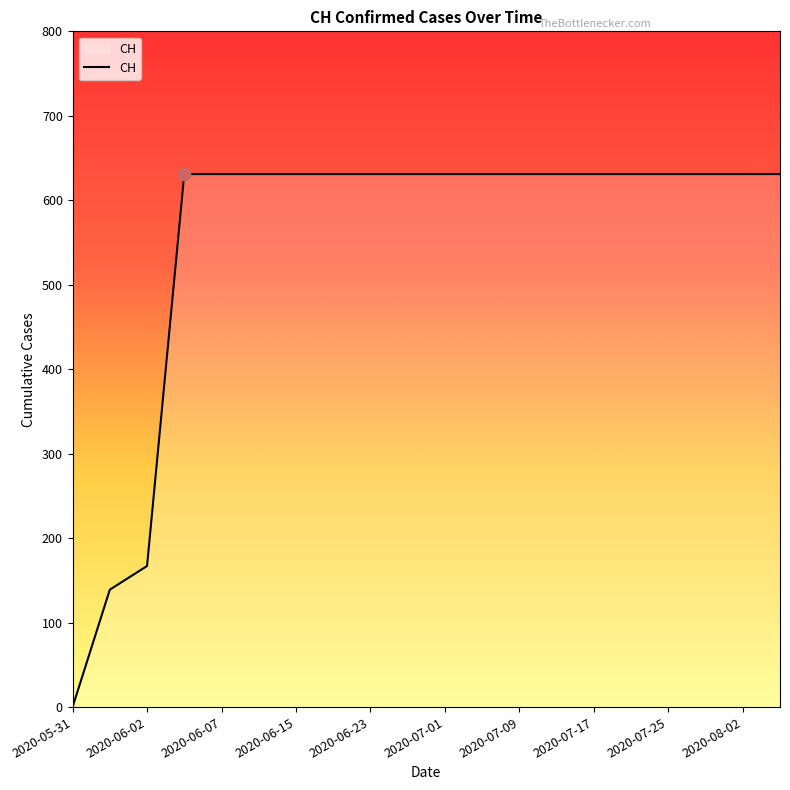

What is the difference between the maximum and minimum values?

631